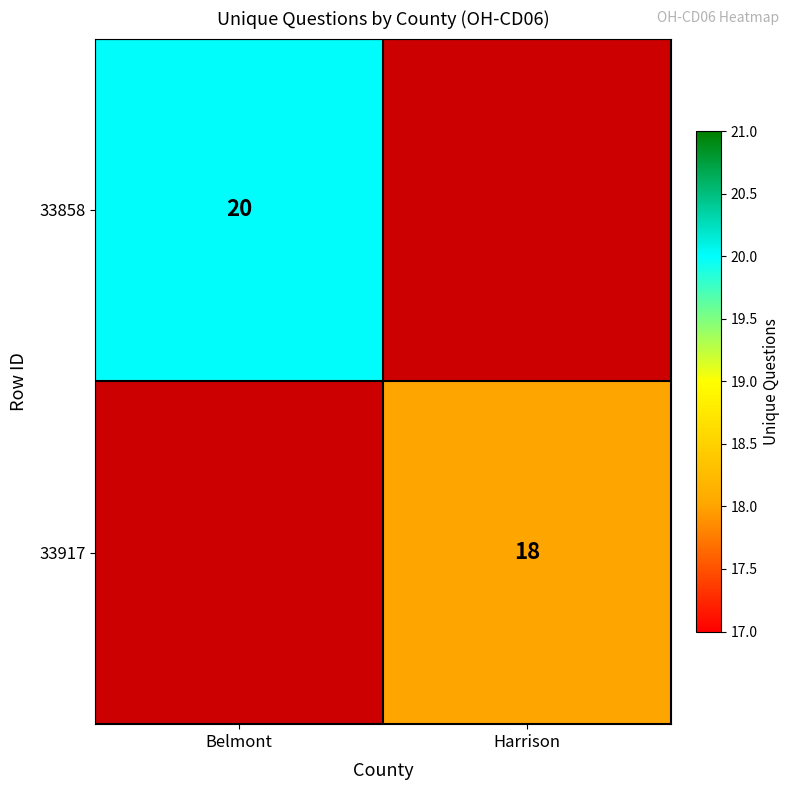

The 33917 series shows 18 at Harrison. True or false?

True